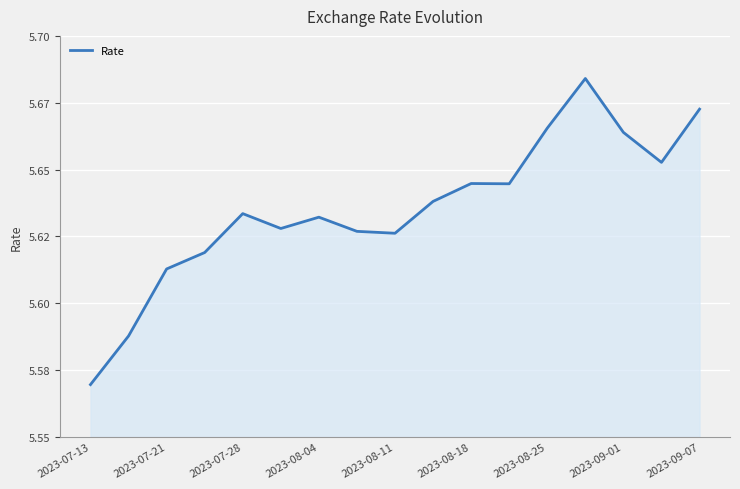

At which category does the data reach its first local peak?

2023-07-28